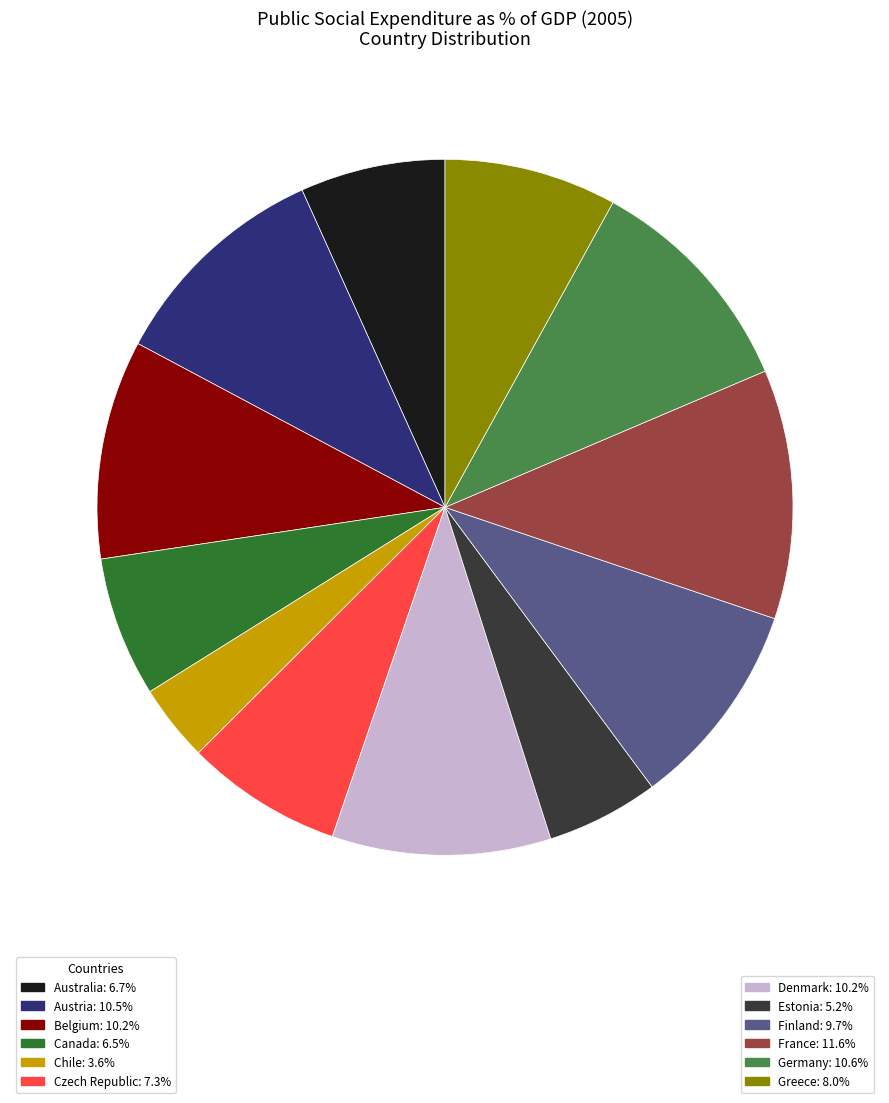

Is there a majority slice in this chart?

No